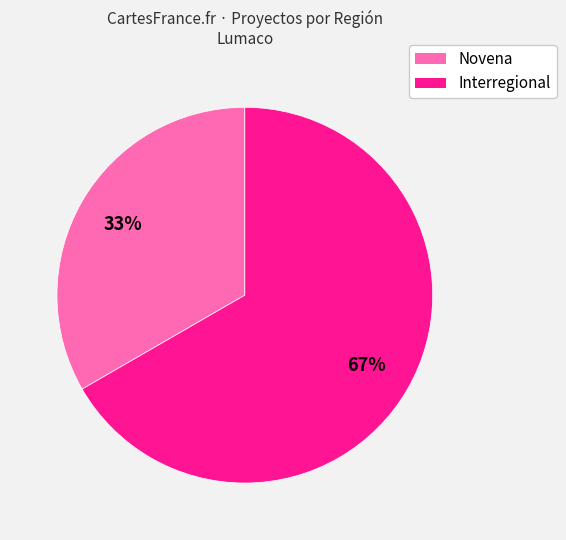

To the nearest percent, what is the combined percentage of Interregional and Novena?

100%